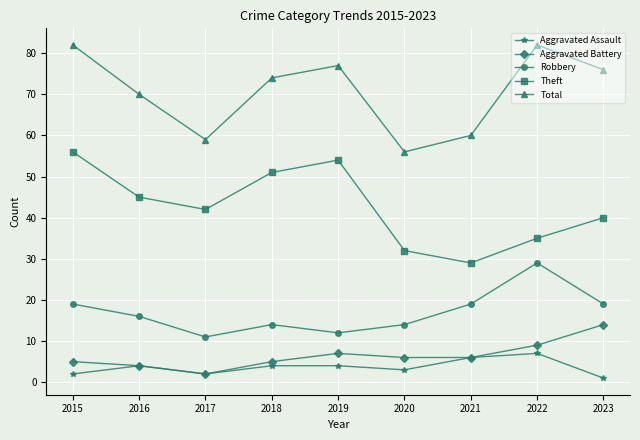

True or false: Total and Aggravated Assault cross at least once.

False